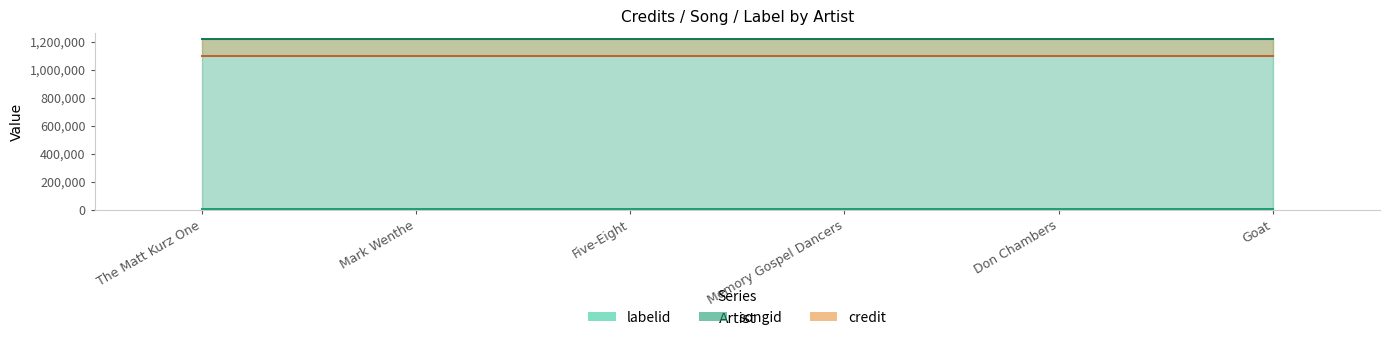

The value of labelid at Goat is 1931. True or false?

False